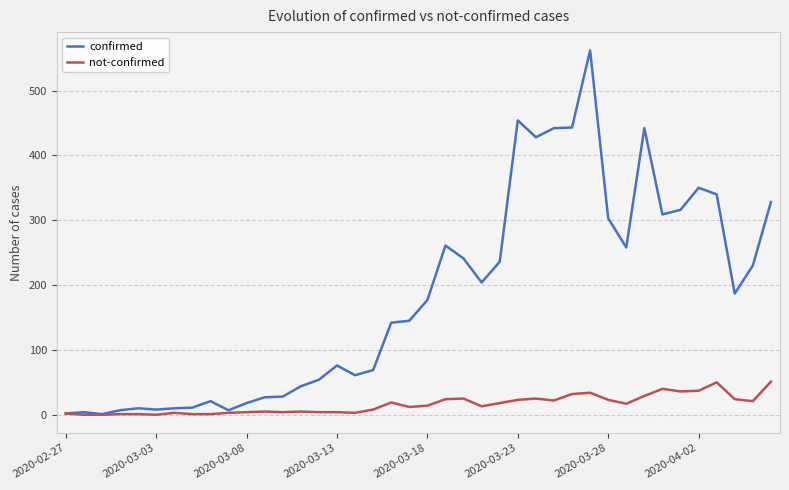

Which series has the widest spread of values?

confirmed